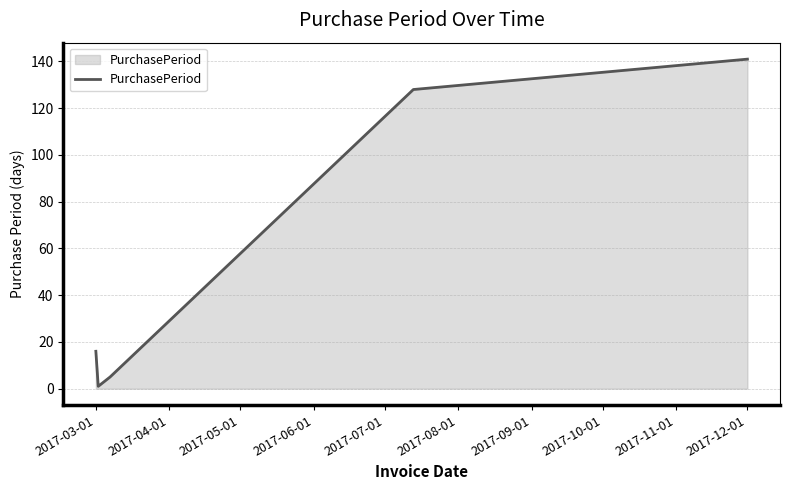

How many distinct data groups are displayed?

1